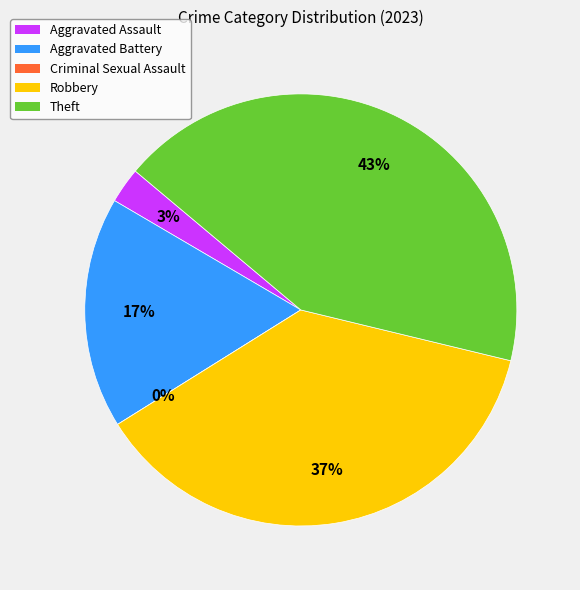

Does any single category account for the majority?

No